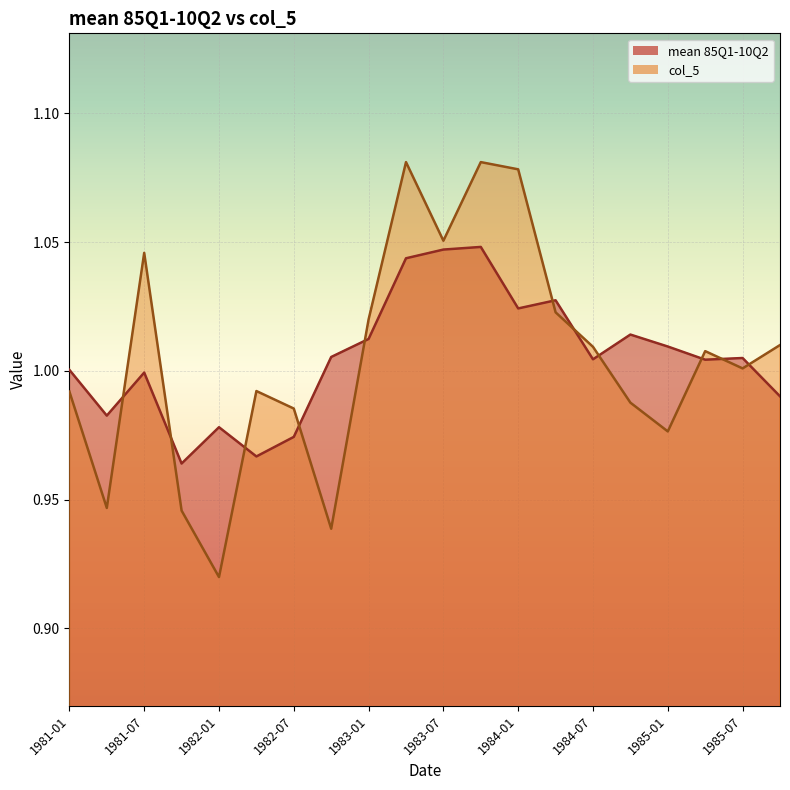

Rank the series at 1982-10-01 from highest to lowest value.

mean 85Q1-10Q2, col_5